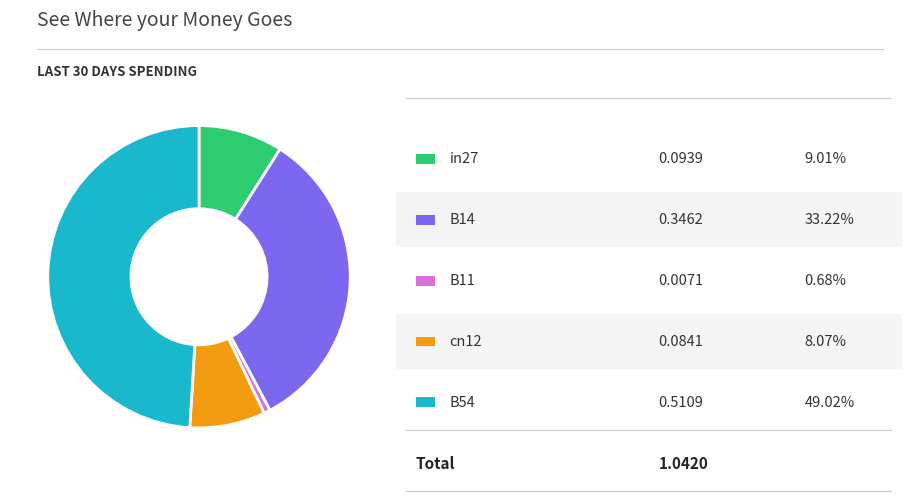

Is there a majority slice in this chart?

No